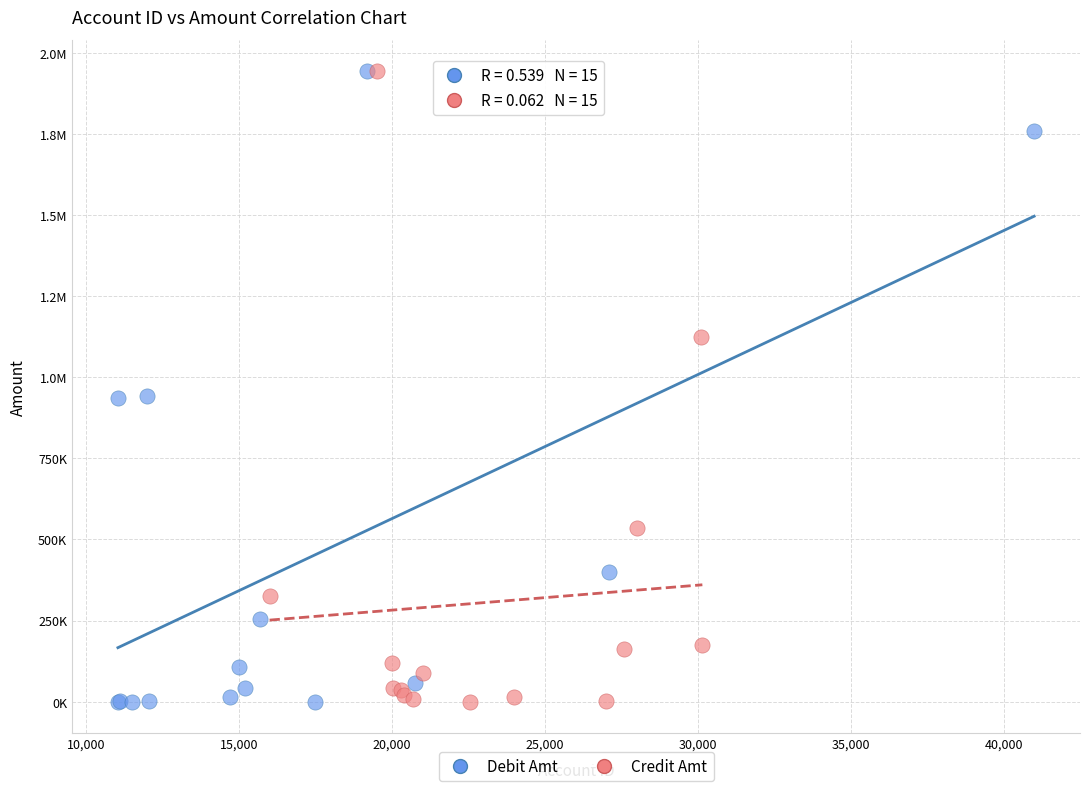

What are all the series names shown in the legend?

Debit Amt, Credit Amt